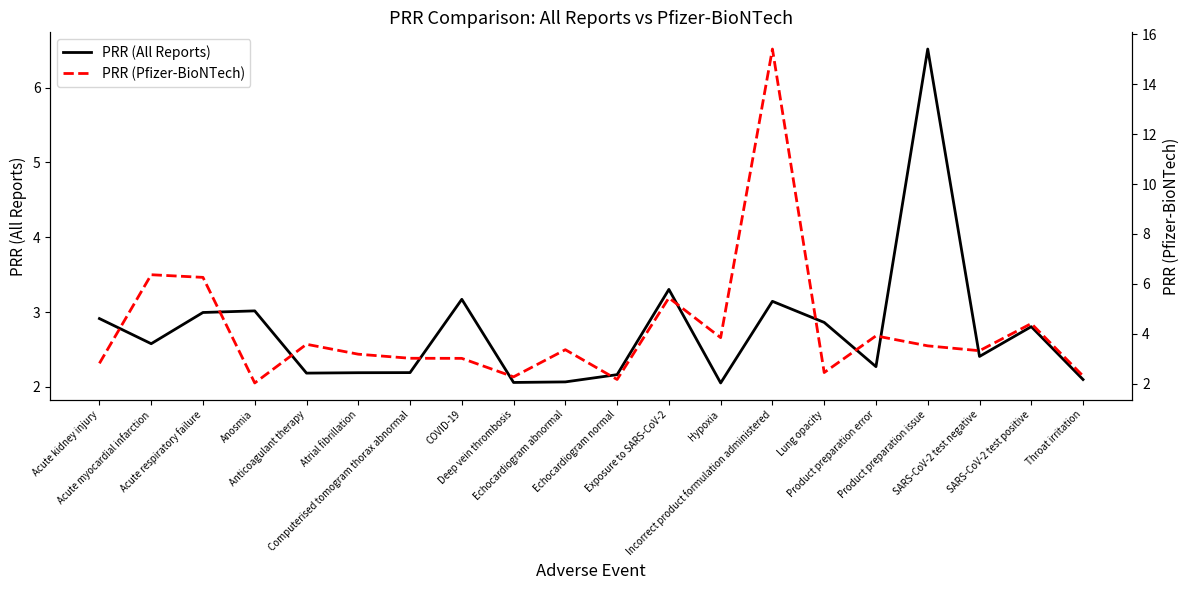

At which category does PRR (All Reports) reach its first local peak?

Anosmia